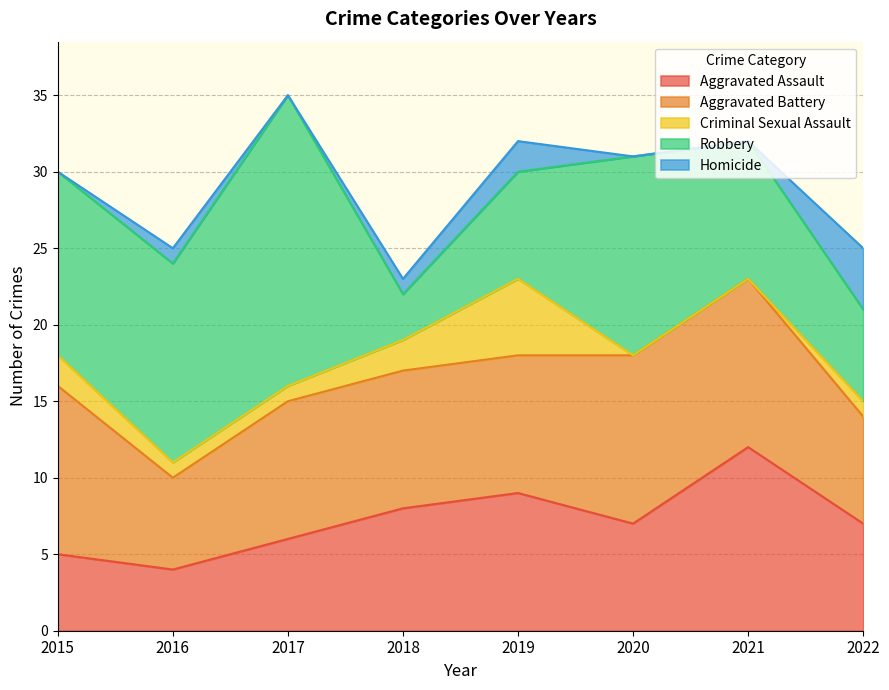

Rank the series by their maximum value, from highest to lowest.

Robbery, Aggravated Assault, Aggravated Battery, Criminal Sexual Assault, Homicide